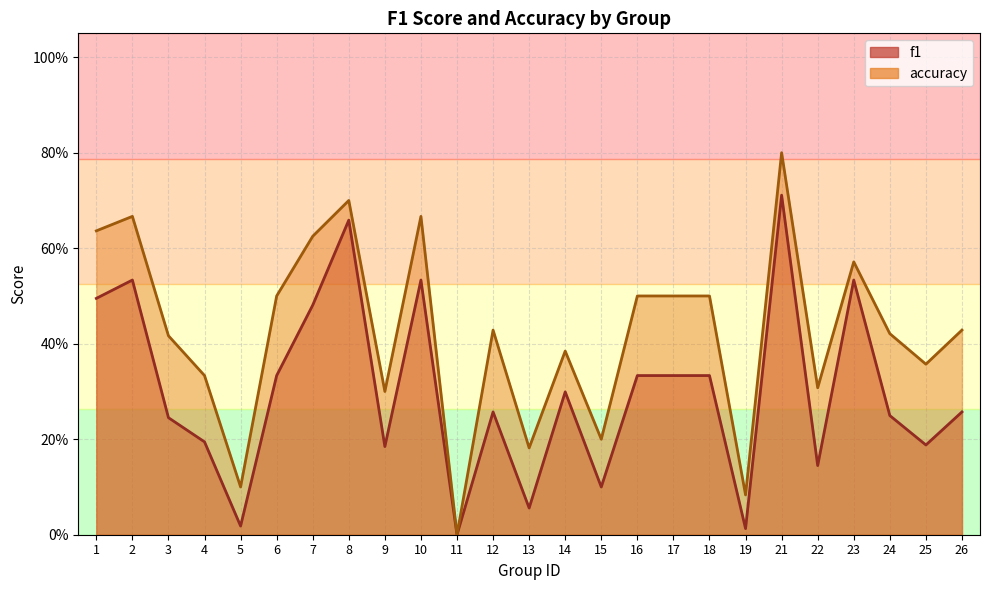

Is the value of f1 at 17 greater than the value of accuracy at 2?

No